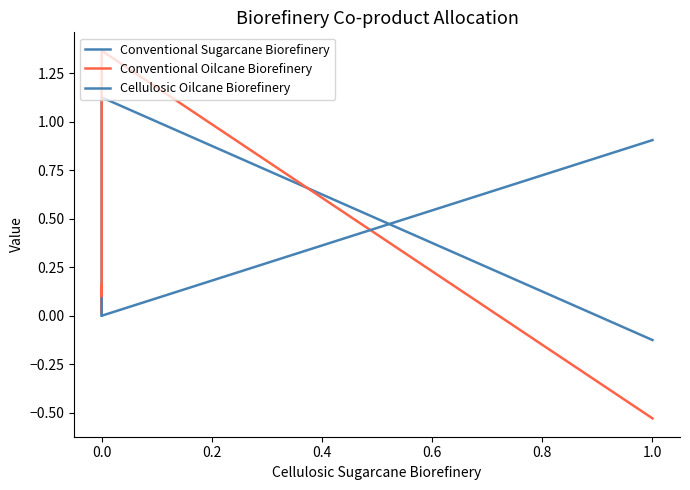

Between −0.2 and 0.0, which series saw the biggest shift?

Conventional Oilcane Biorefinery